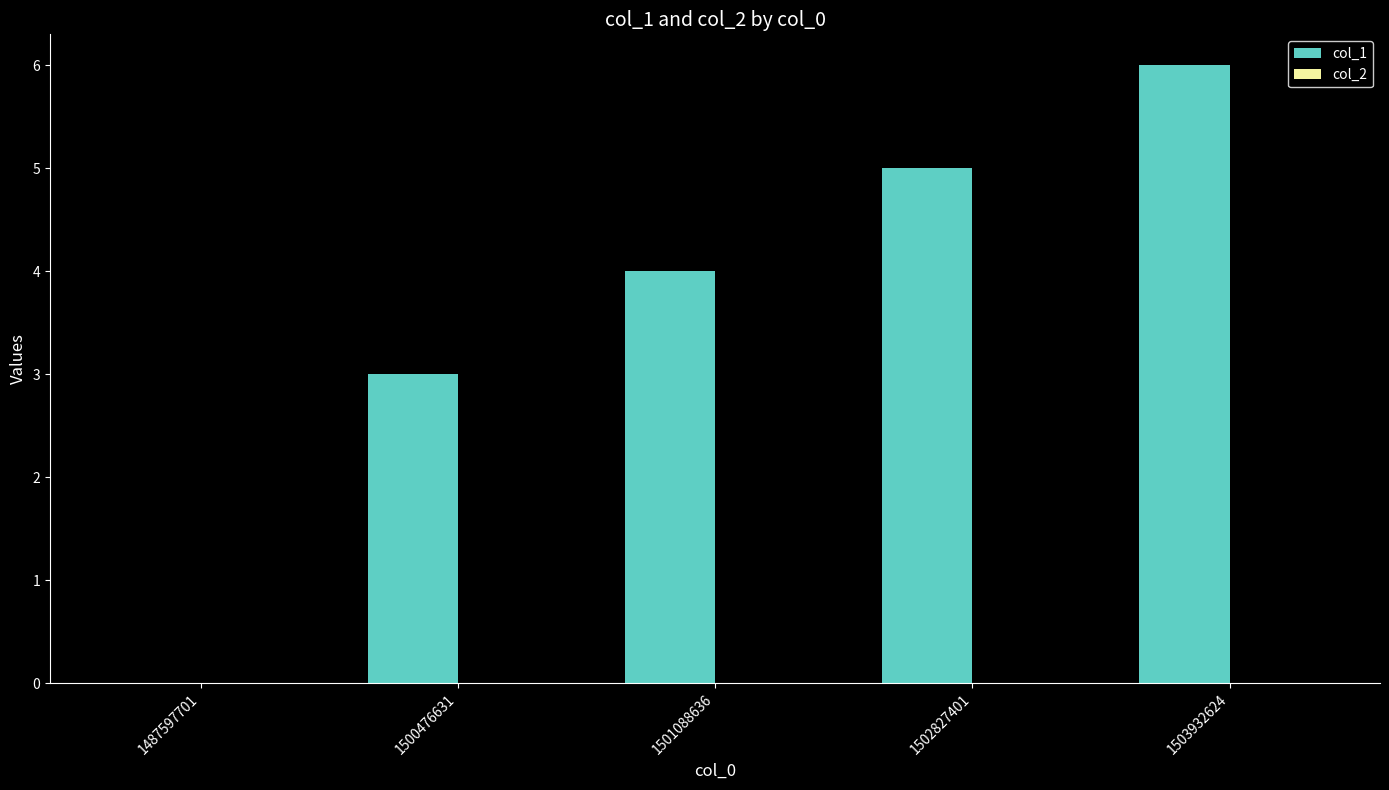

True or false: the data shows 4 at 1501088636.

True